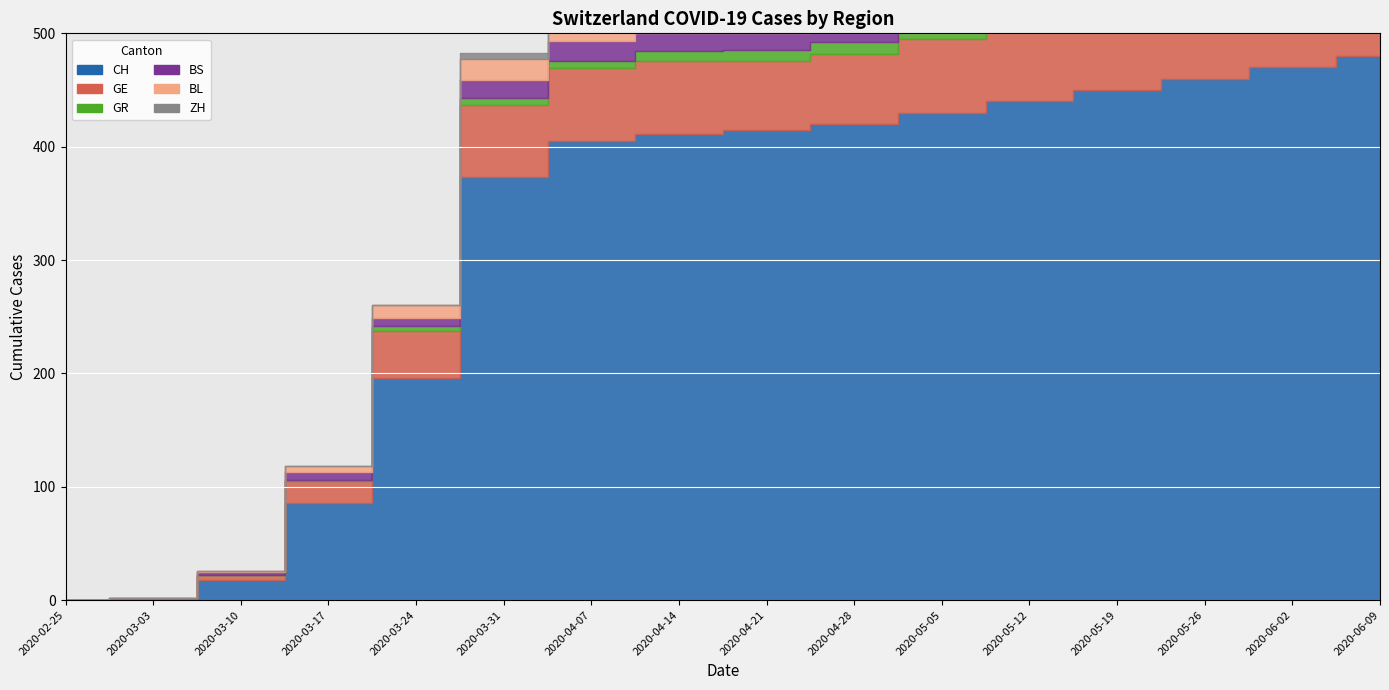

At which category does the chart reach its peak across all series?

2020-06-09